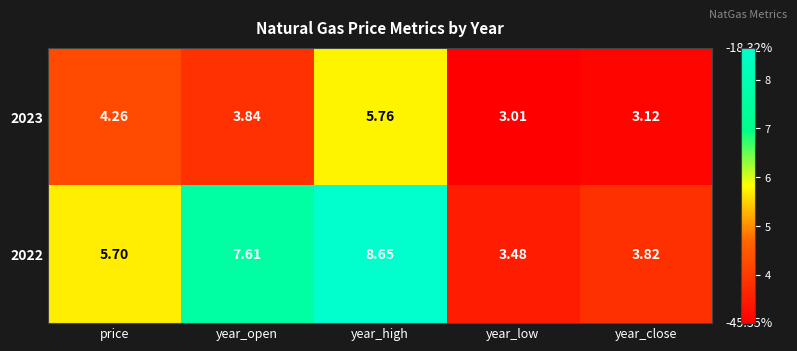

Which category has the highest value in the 2023 series?

year_high